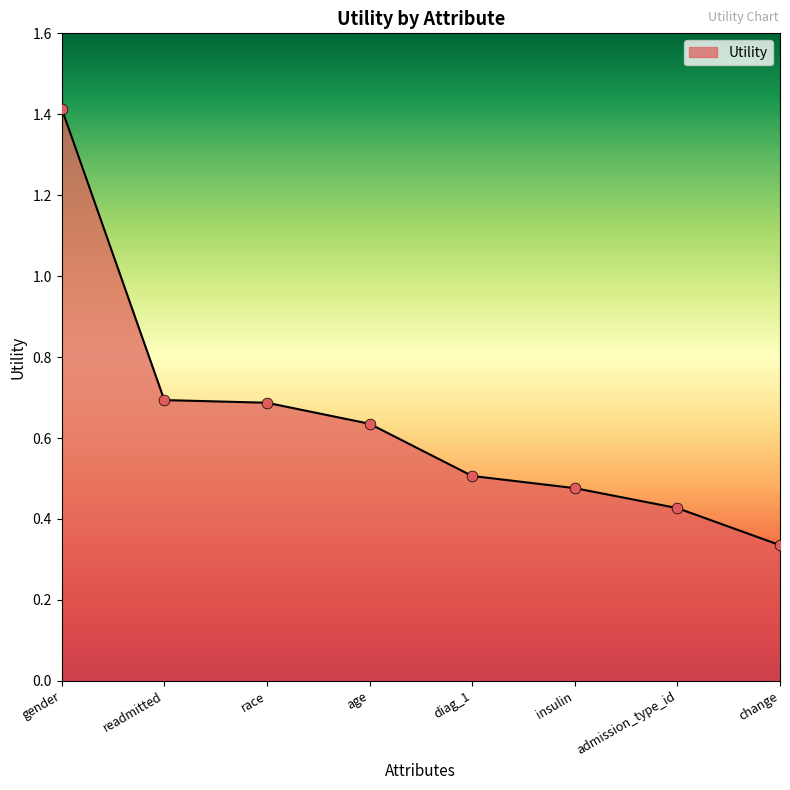

What is the change in value from readmitted to change?

-0.4